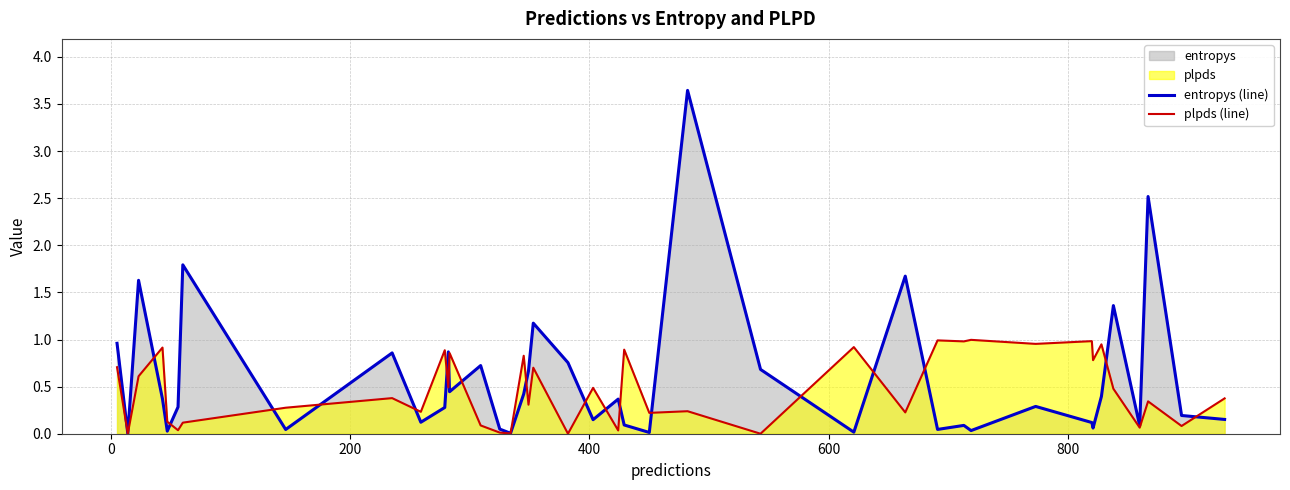

Reading left to right, extract all data points from this chart.

entropys (line): 1.0	0.0	1.6	0.4	0.0	0.3	1.8	0.0	0.9	0.1	0.3	0.9	0.4	0.7	0.0	0.0	0.4	0.7	1.2	0.8	0.1	0.4	0.1	0.0	3.6	0.7	0.0	1.7	0.0	0.1	0.0	0.3	0.1	0.1	0.4	1.4	0.1	2.5	0.2	0.2
plpds (line): 0.7	0.0	0.6	0.9	0.1	0.0	0.1	0.3	0.4	0.2	0.9	0.5	0.9	0.1	0.0	0.0	0.8	0.3	0.7	0.0	0.5	0.0	0.9	0.2	0.2	0.0	0.9	0.2	1.0	1.0	1.0	1.0	1.0	0.8	0.9	0.5	0.1	0.3	0.1	0.4